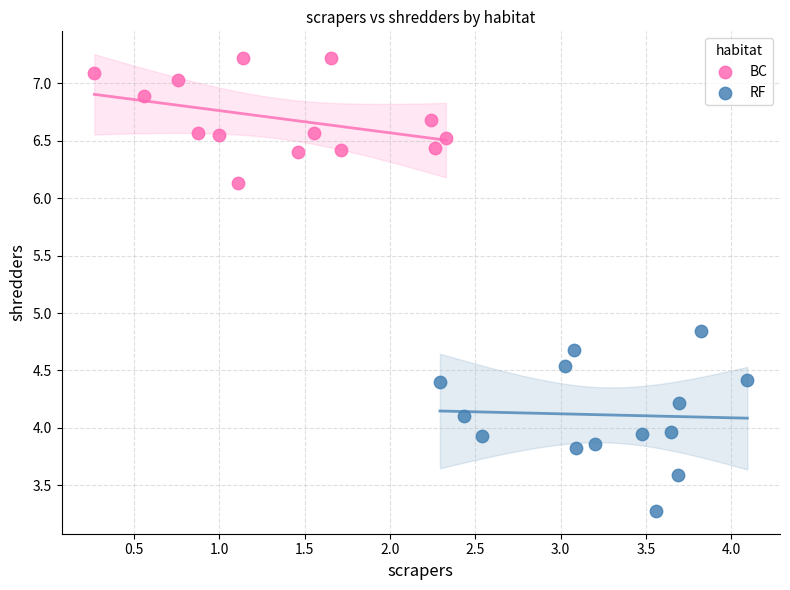

Which series has the largest Y range (max minus min)?

RF